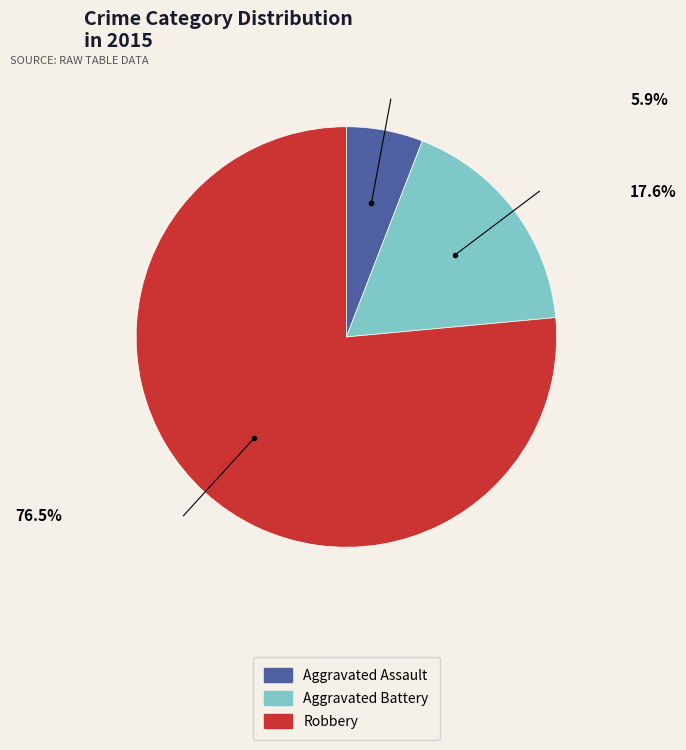

What is the smallest slice in the pie chart?

Aggravated Assault